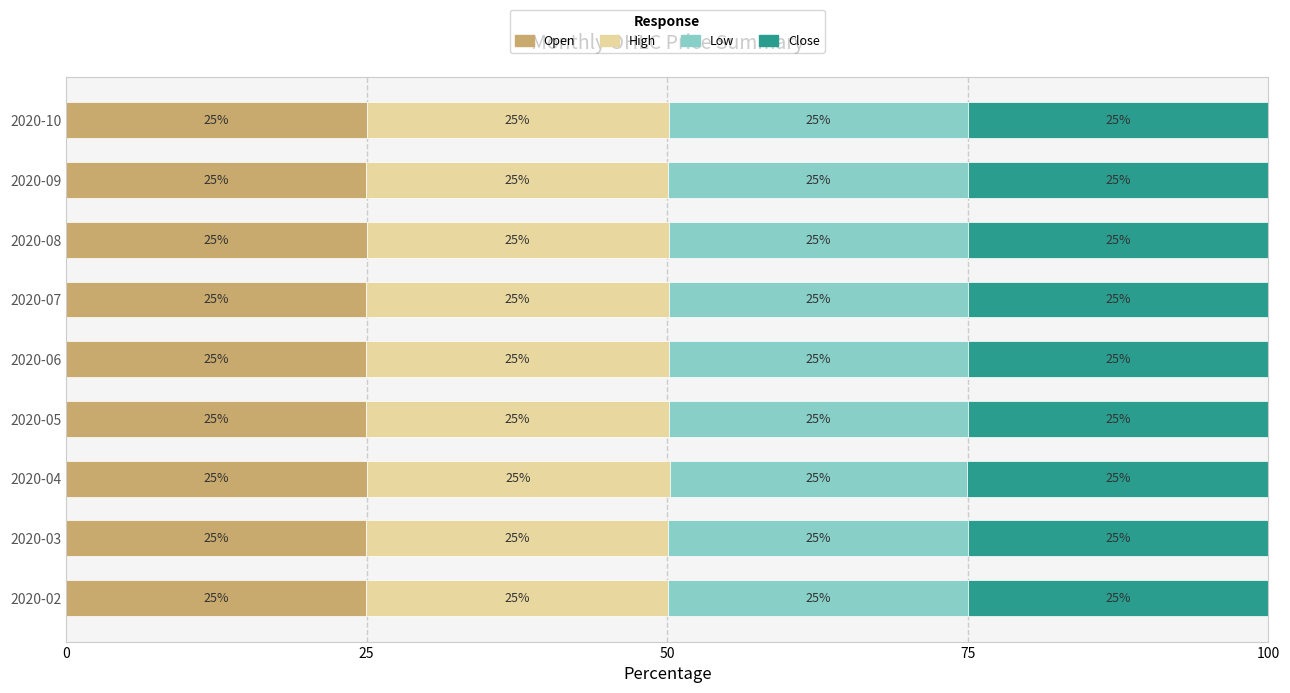

What is the lowest value of the Open series?

25.0